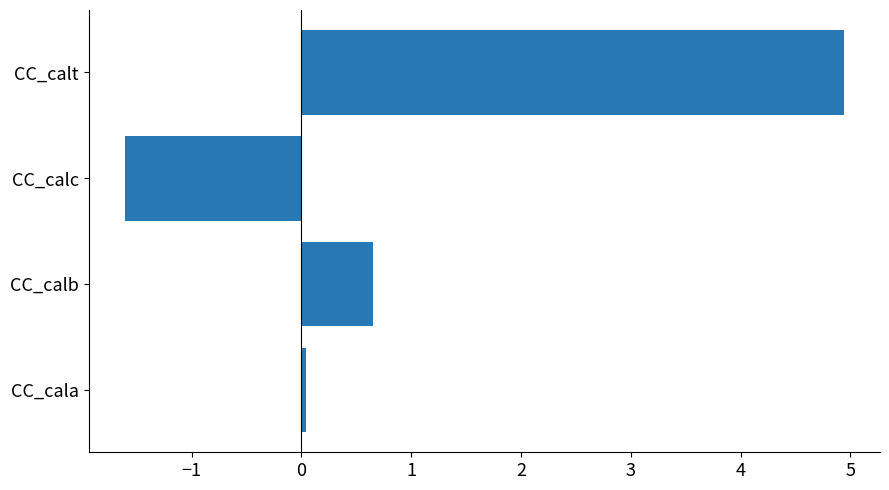

Rank the categories by value from highest to lowest.

CC_calt, CC_calb, CC_cala, CC_calc